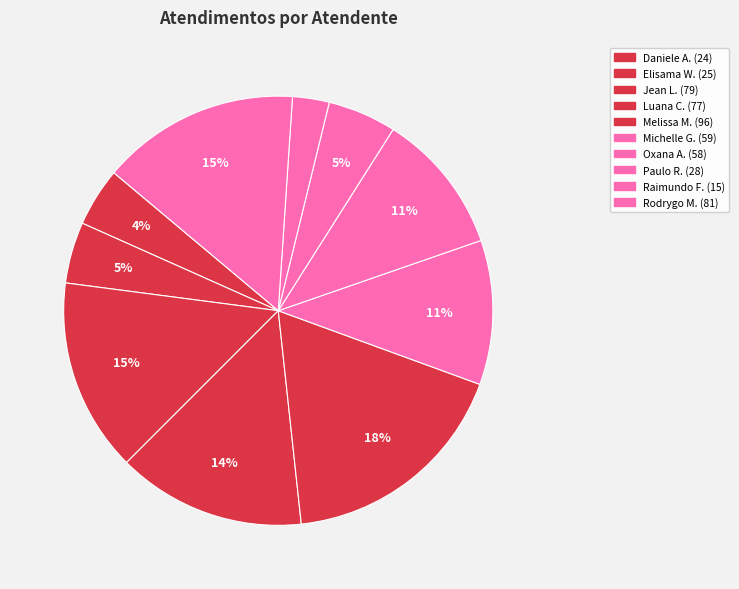

How many segments does this pie chart have?

10